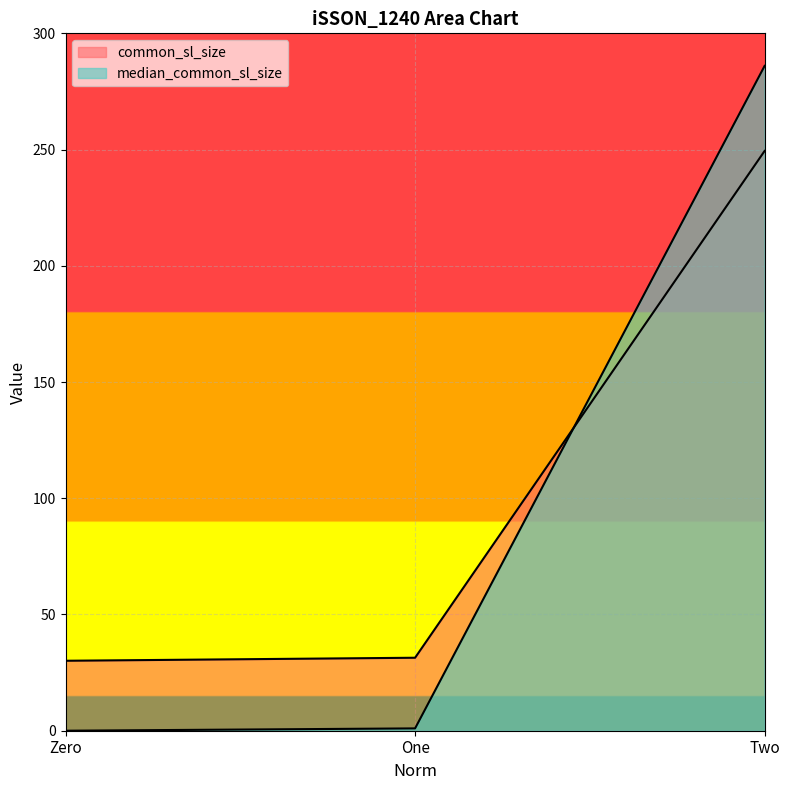

Reading left to right, extract all data points from this chart.

common_sl_size: Zero=30.1	One=31.4	Two=249.4
median_common_sl_size: Zero=0.0	One=1.0	Two=286.0